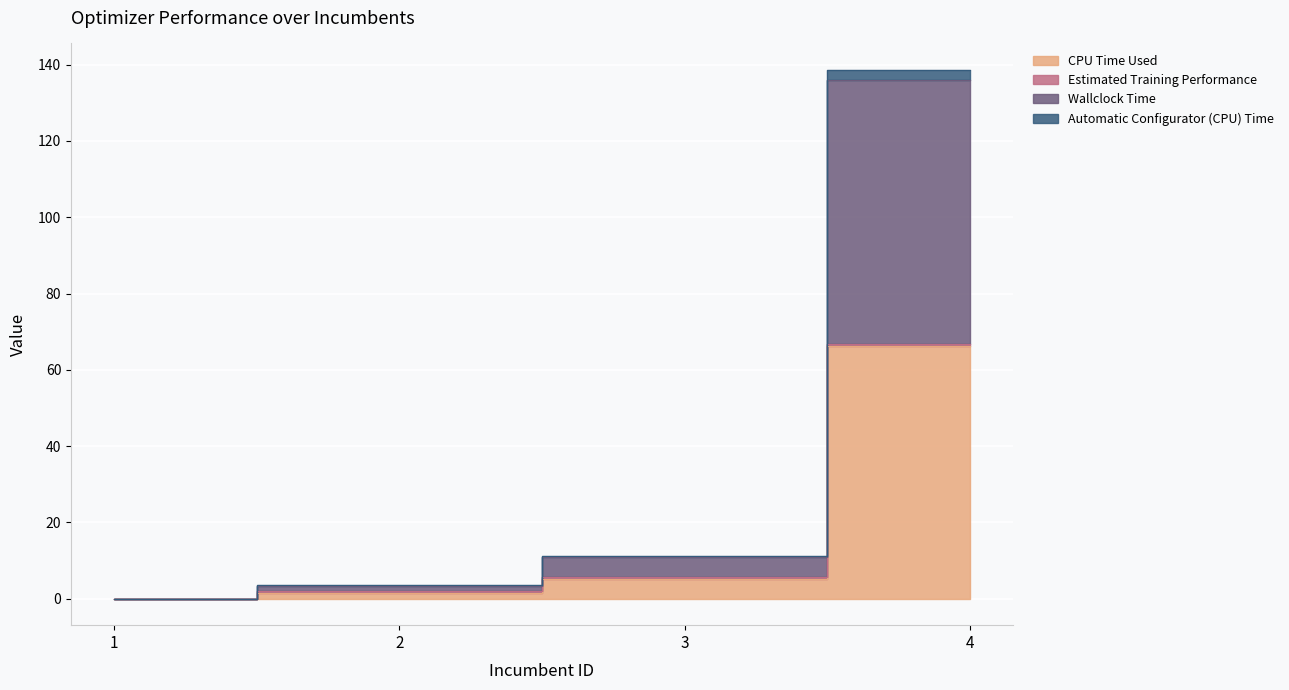

Which category has the lowest value across all series?

1